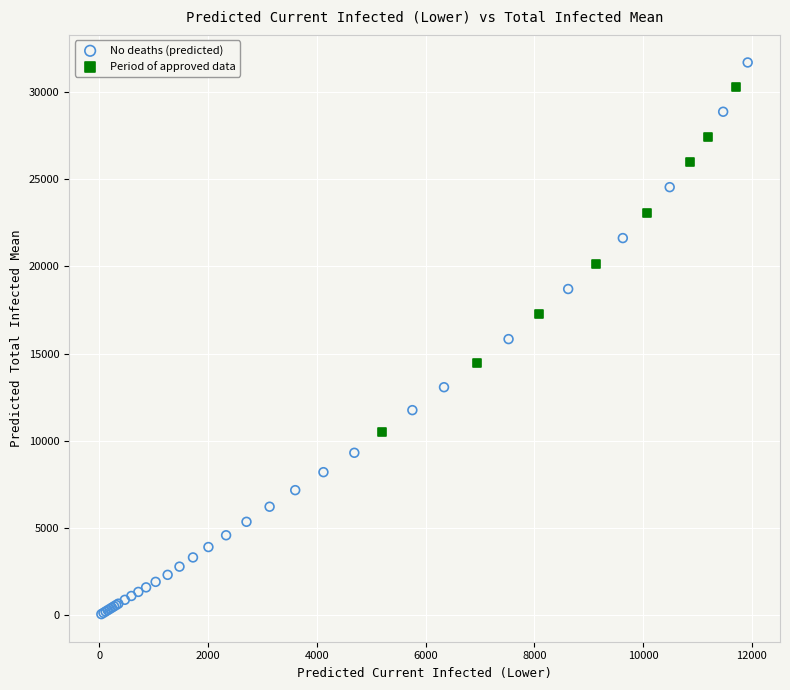

What are all the series names shown in the legend?

No deaths (predicted), Period of approved data